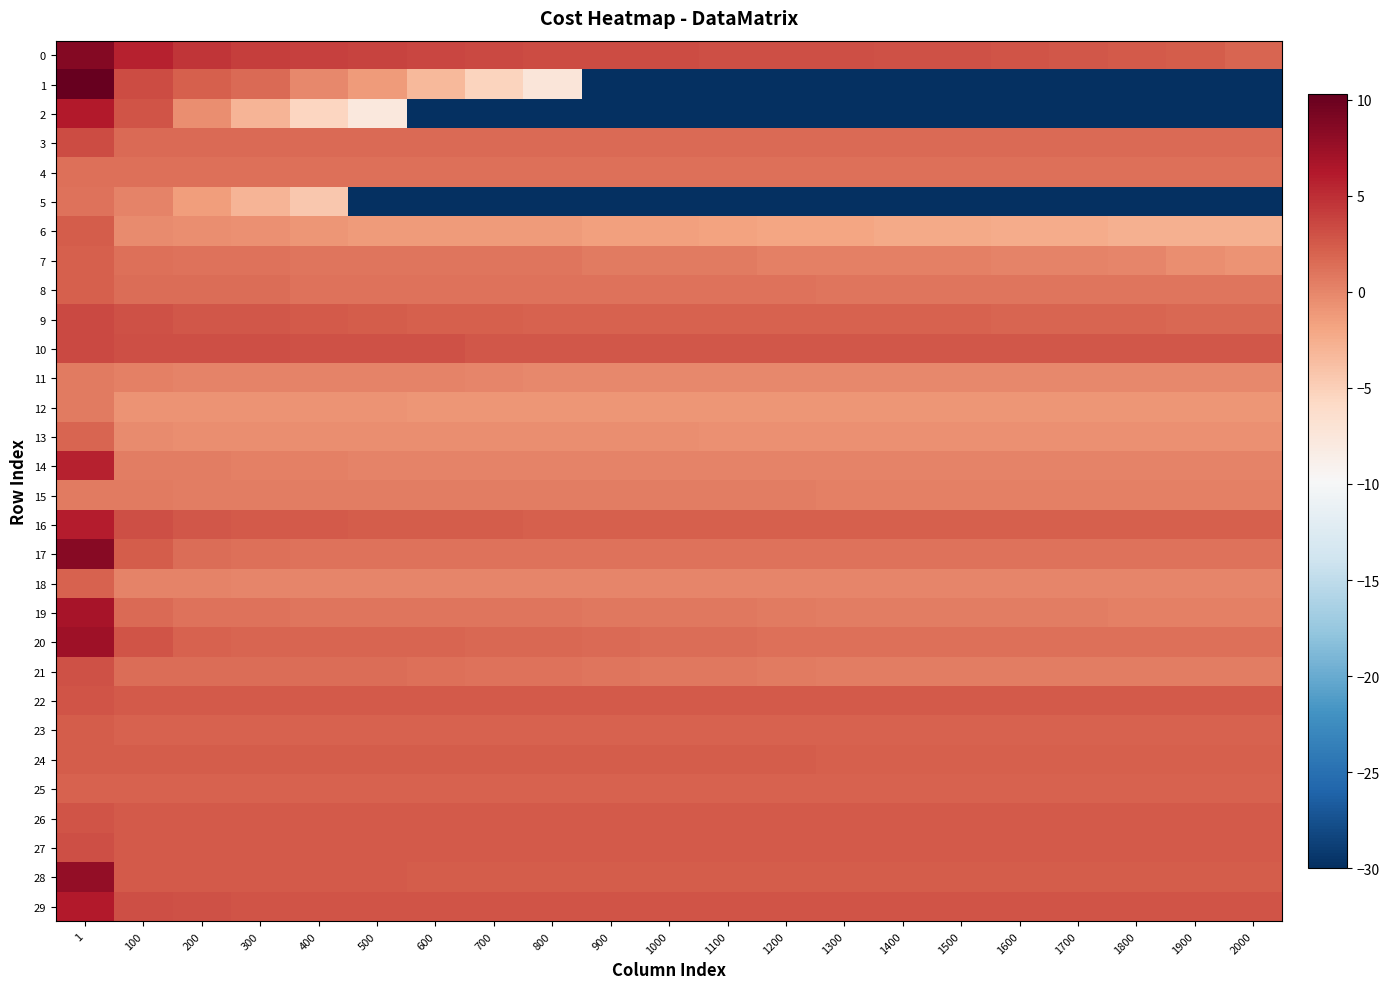

At which category is the sum across all series the highest?

1